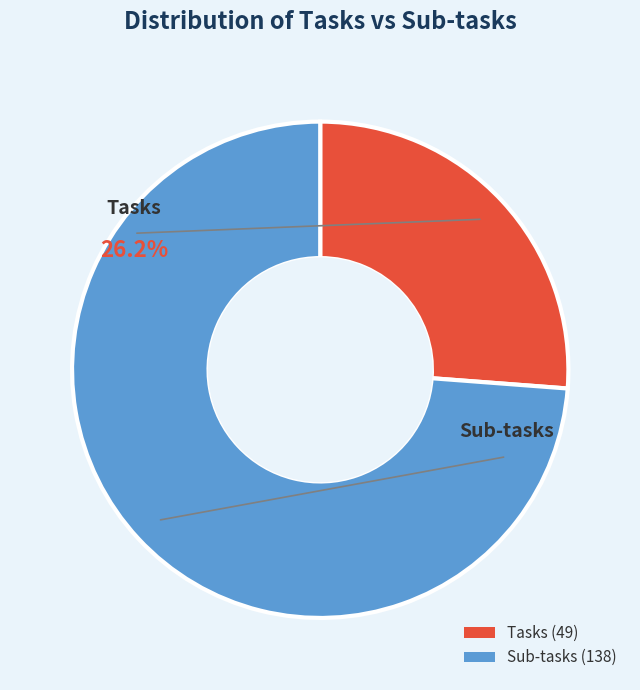

Which category has the biggest portion of the pie?

Sub-tasks